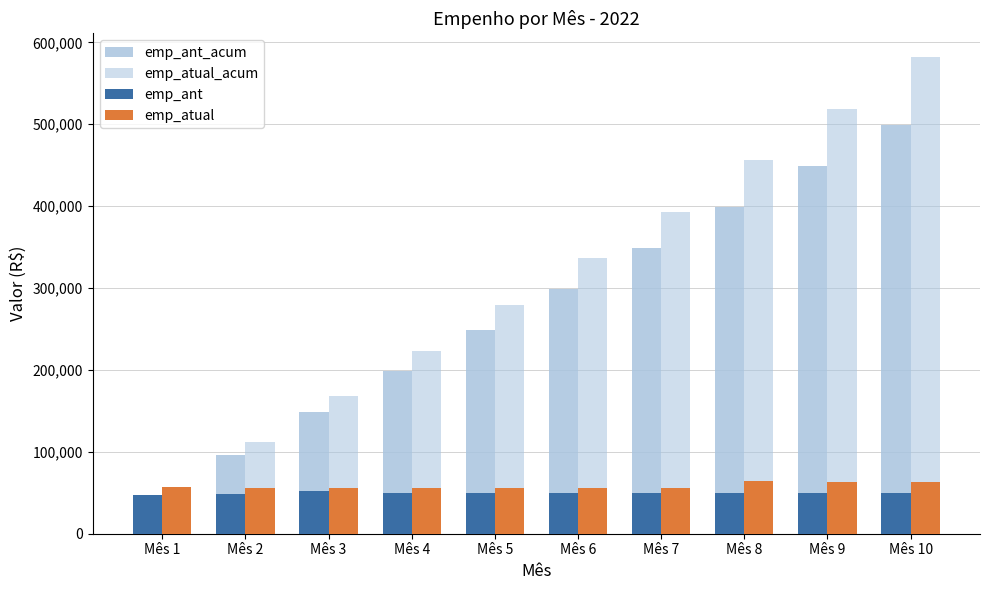

Does the chart contain any negative values?

No